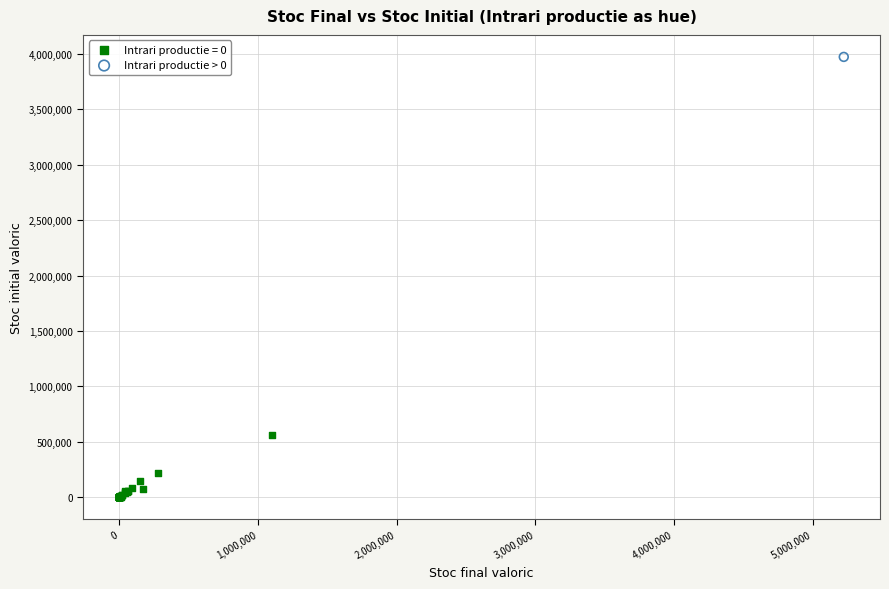

Which series reaches the minimum Y coordinate?

Intrari productie = 0